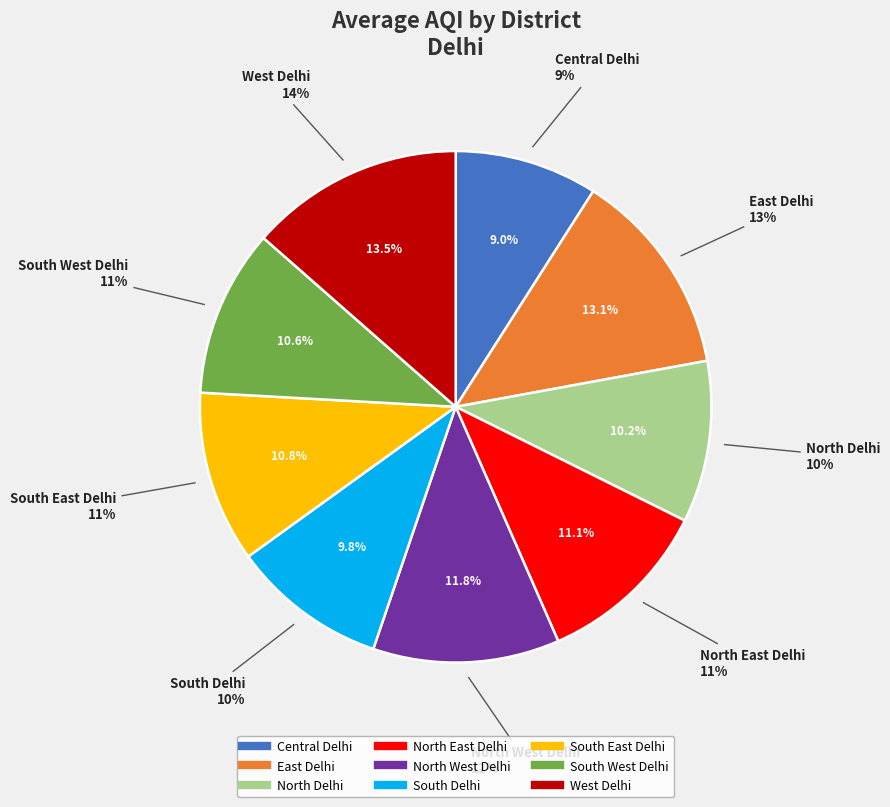

Is there any slice that represents more than half of the pie?

No